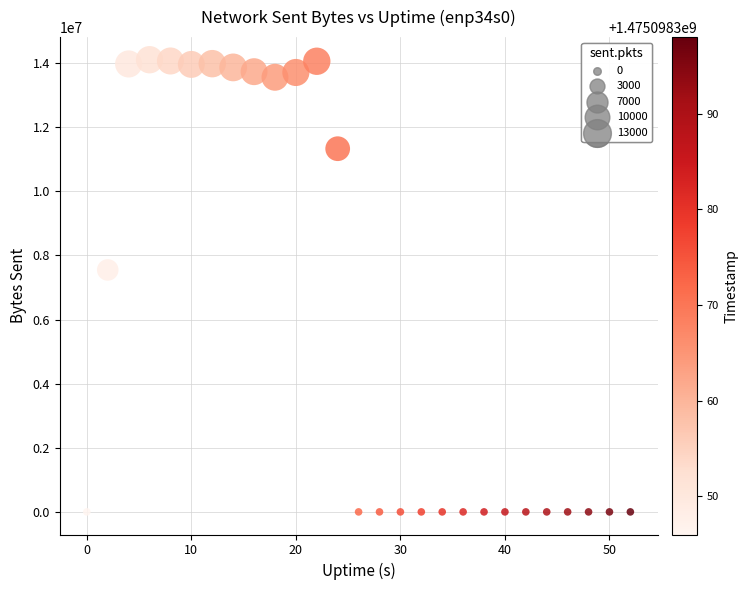

What Y value in the scatter plot is closest to 7051431?

7546335